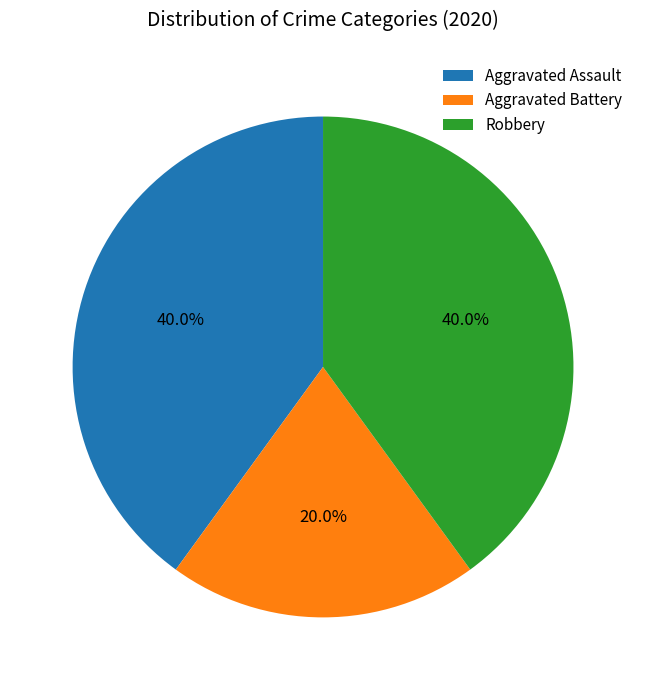

How many segments does this pie chart have?

3